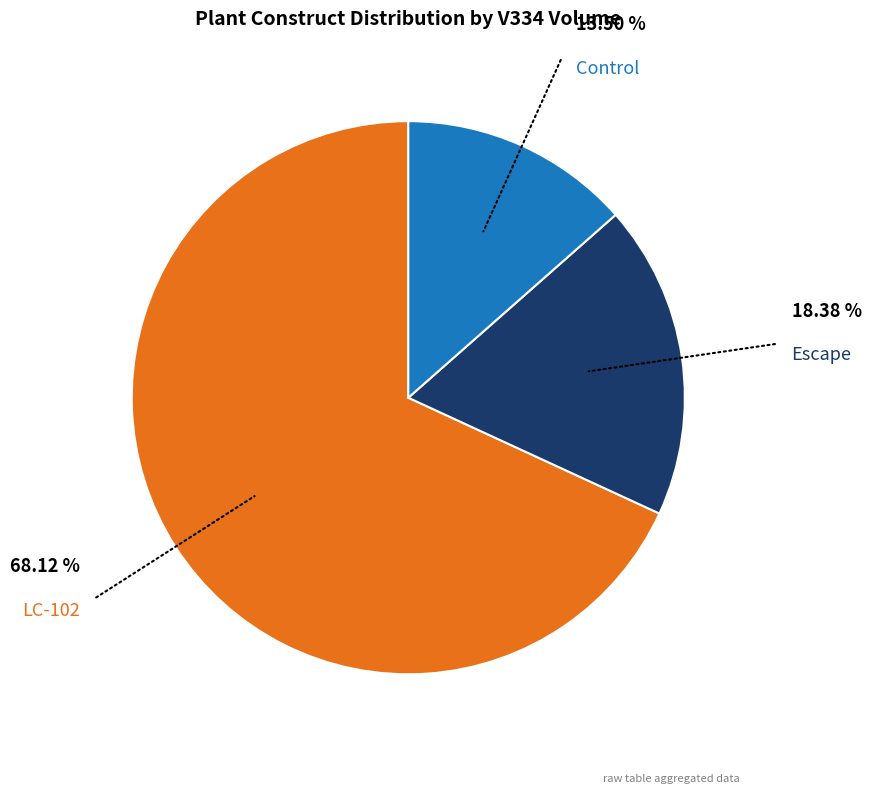

What is the majority slice?

LC-102